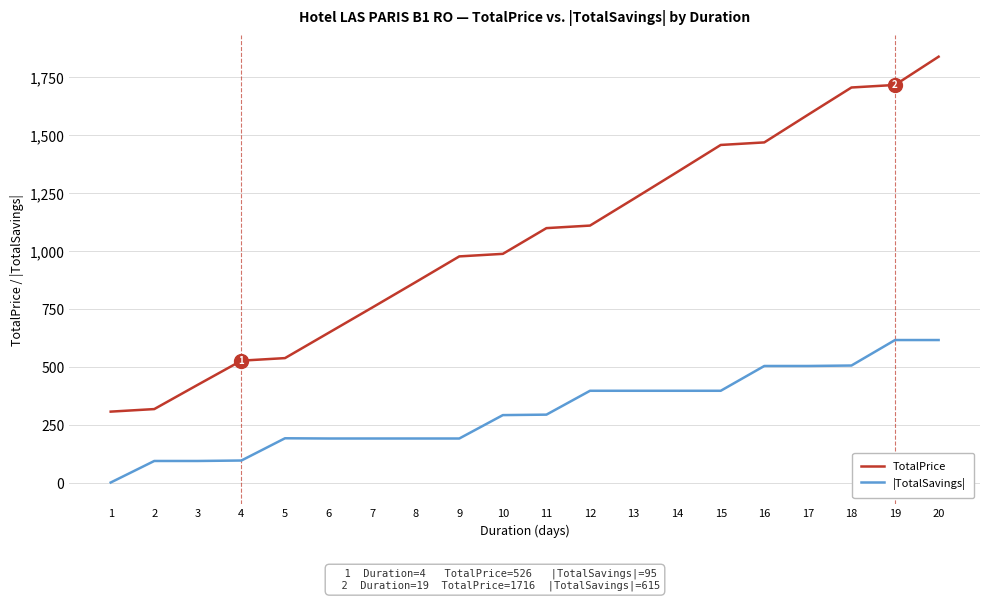

Which series has the largest total across all categories?

TotalPrice